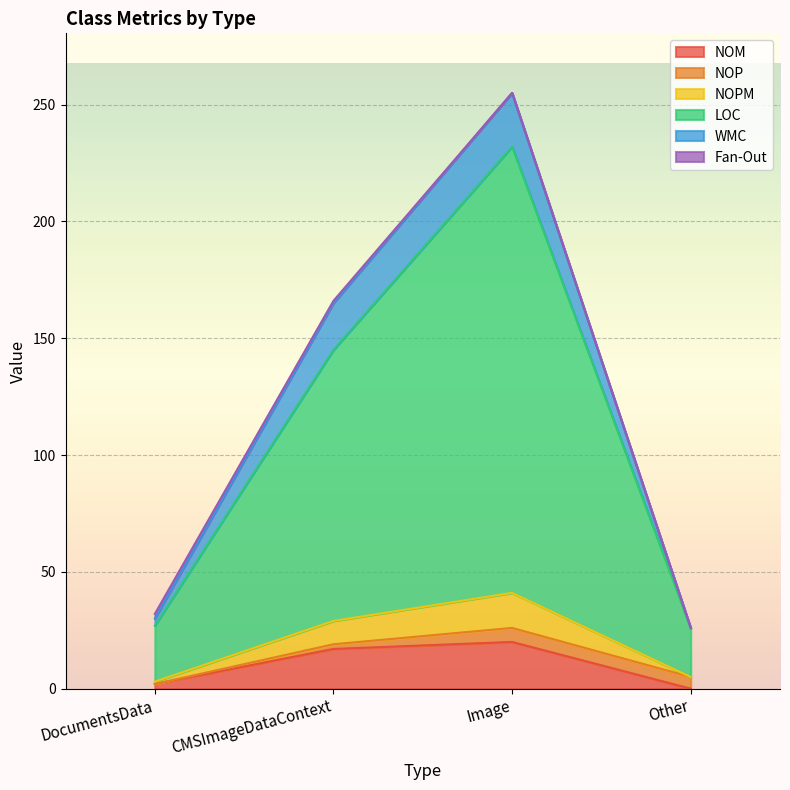

What is the total value across all series at Image?

255